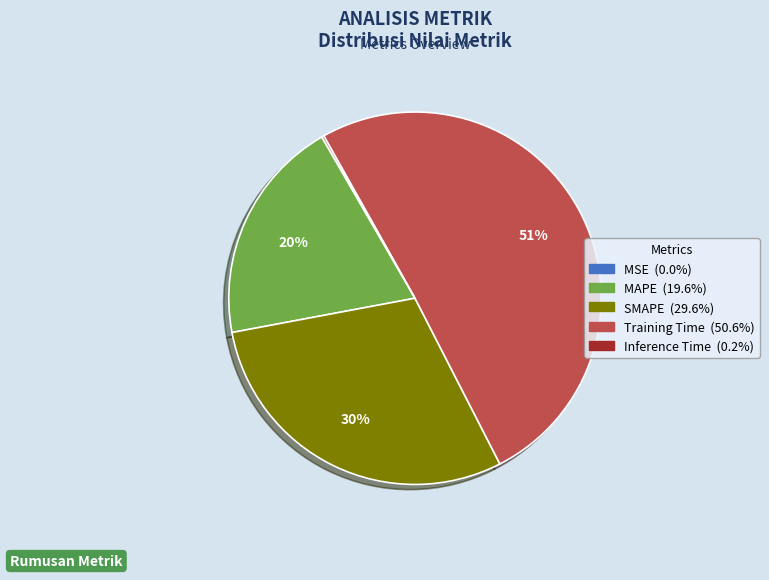

To the nearest percent, what percentage of the pie is MAPE?

20%